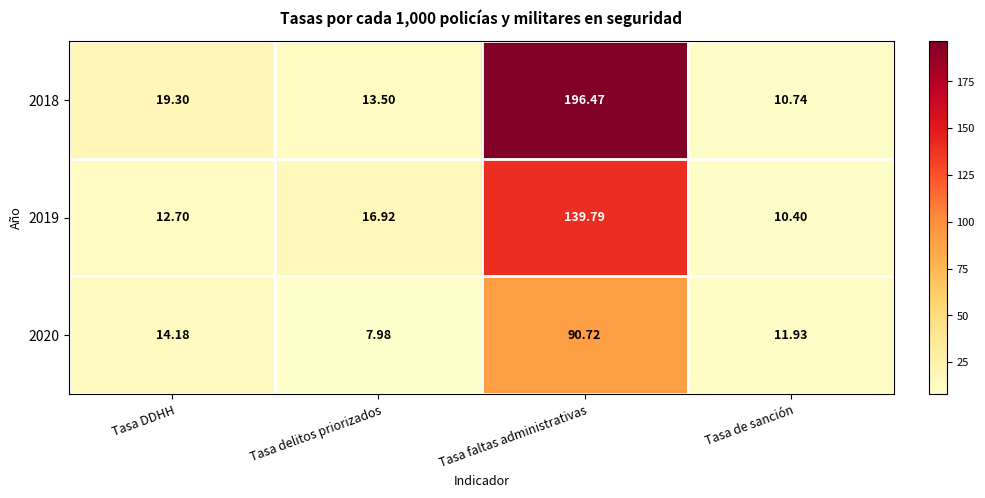

Which category has the highest value in the 2019 series?

Tasa faltas administrativas